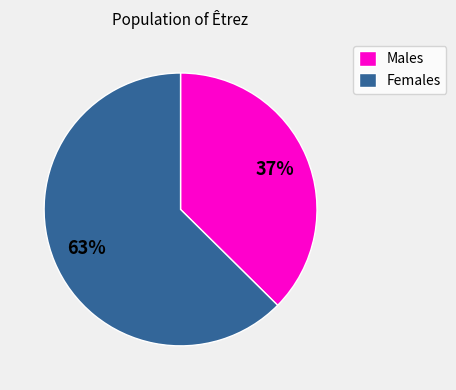

To the nearest percent, what is the average slice percentage?

50%